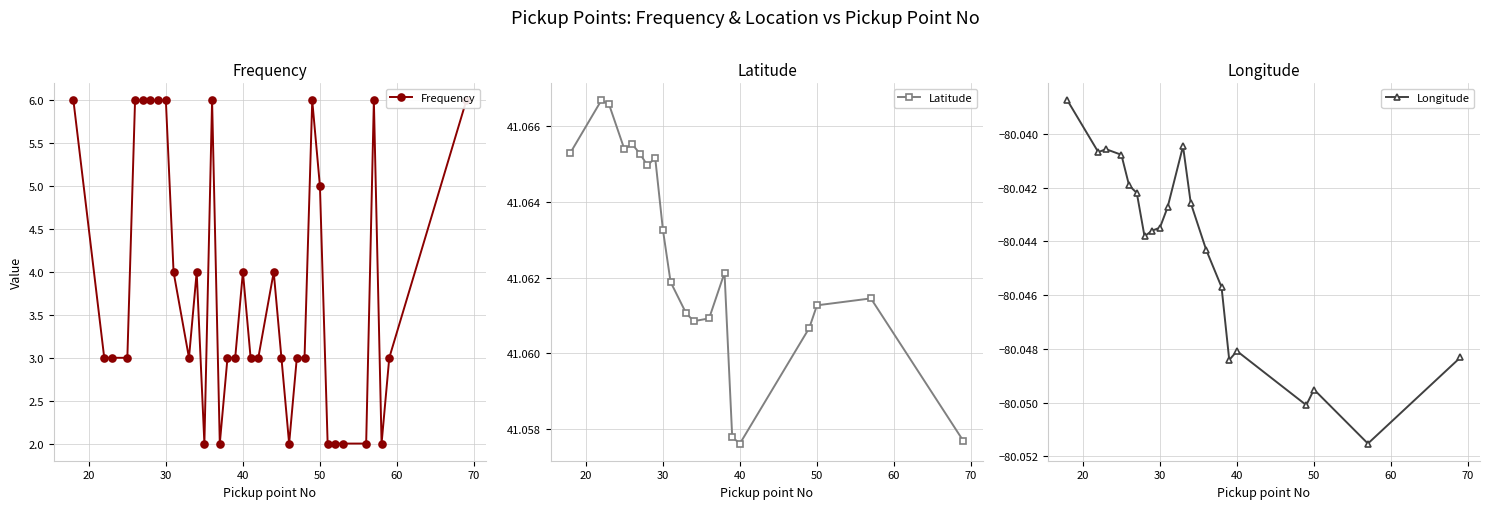

What is the sum of the Frequency values at 36 and 53?

8.0